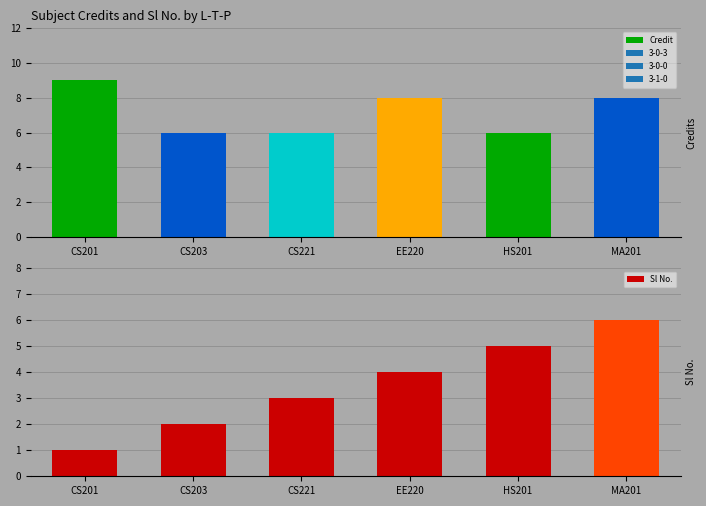

Where does the data first go above 4?

HS201